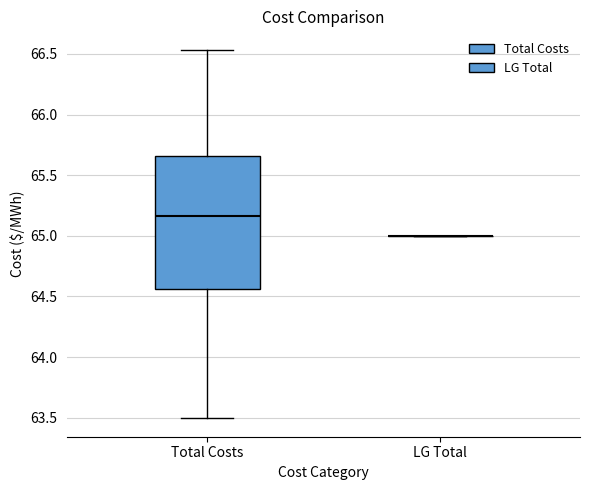

Reading left to right, read every box against the y-axis: the position of its median line, the range the box covers, and the ends of its whiskers. The values are not printed on the chart, so give them approximately, as read against the axis.

Total Costs: median 65.15, box 64.55 to 65.65, whiskers 63.50 to 66.55
LG Total: box collapsed to a line at 65.00, whiskers 65.00 to 65.00